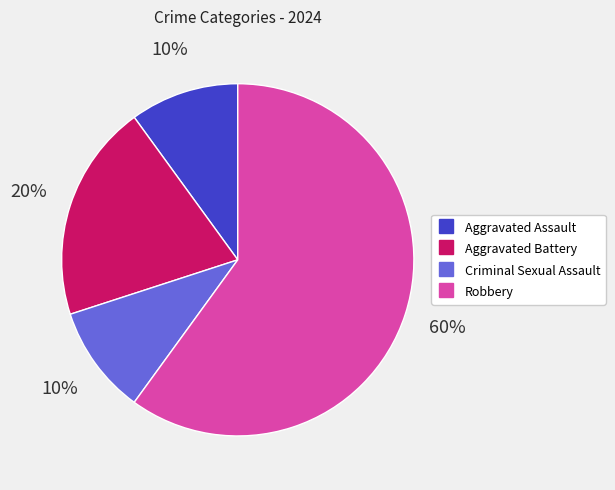

Is the sum of Robbery and Aggravated Assault greater than half?

Yes